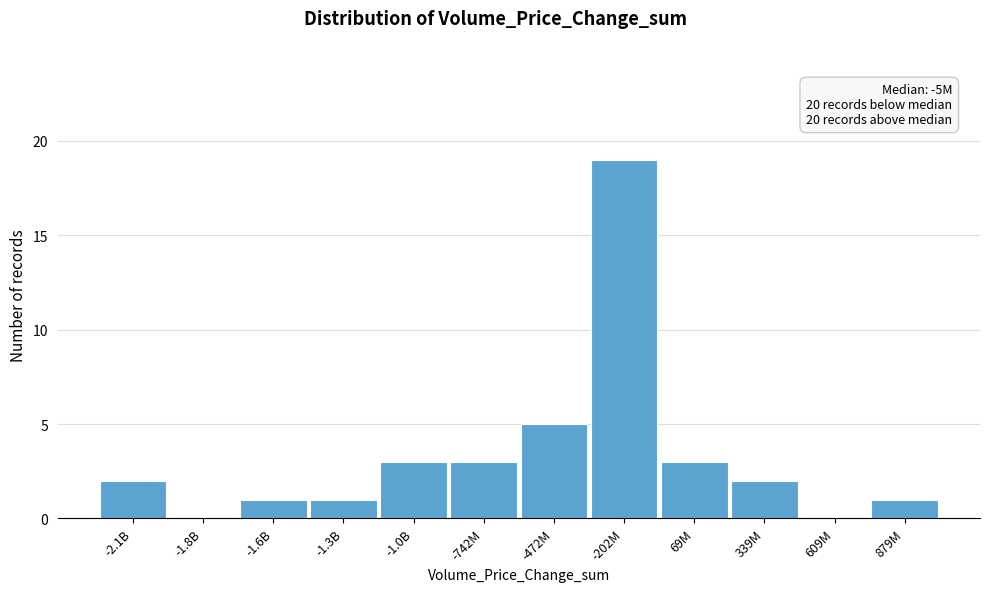

Reading left to right, list all the values displayed in this chart.

-2.1B=2	-1.8B=0	-1.6B=1	-1.3B=1	-1.0B=3	-742M=3	-472M=5	-202M=19	69M=3	339M=2	609M=0	879M=1